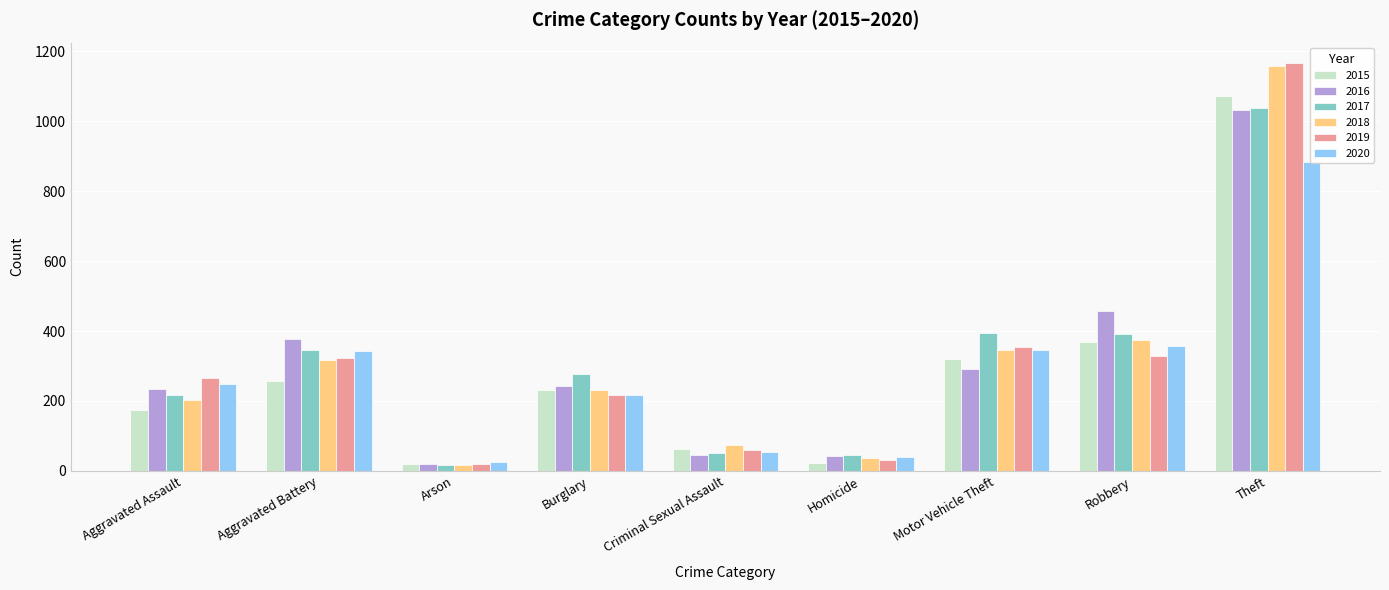

What is the greatest value displayed?

1166